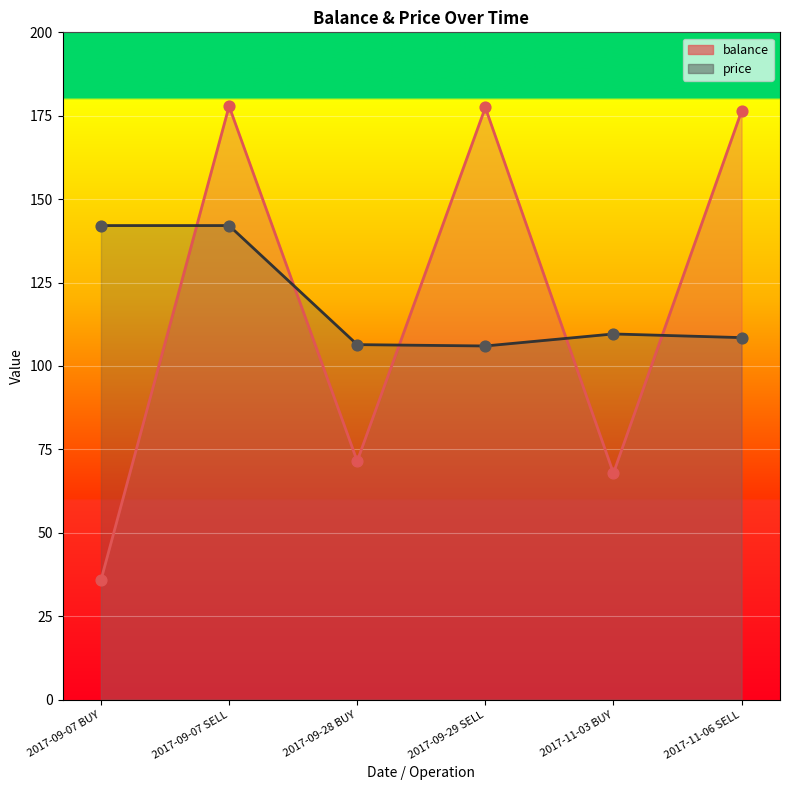

Which series contains the lowest Y value?

balance